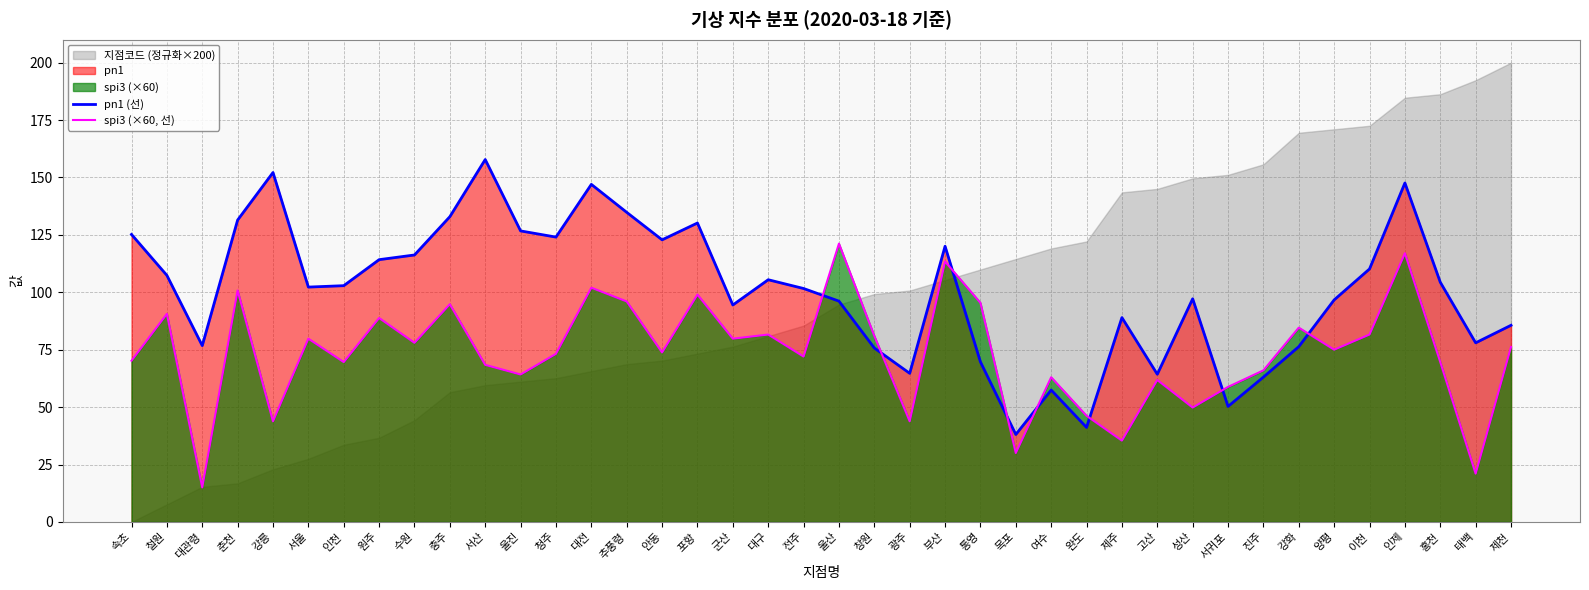

Rank the categories by pn1 (선) value from lowest to highest.

목포, 완도, 서귀포, 여수, 진주, 고산, 광주, 통영, 창원, 강화, 대관령, 태백, 제천, 제주, 군산, 울산, 양평, 성산, 전주, 서울, 인천, 홍천, 대구, 철원, 이천, 원주, 수원, 부산, 안동, 청주, 속초, 울진, 포항, 춘천, 충주, 추풍령, 대전, 인제, 강릉, 서산